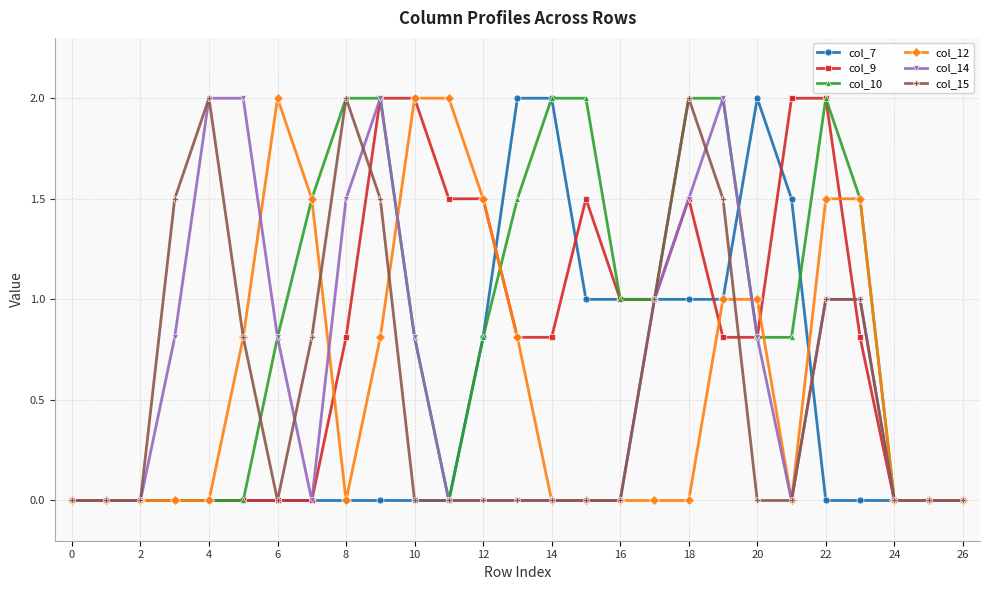

Which series has the largest total across all categories?

col_10